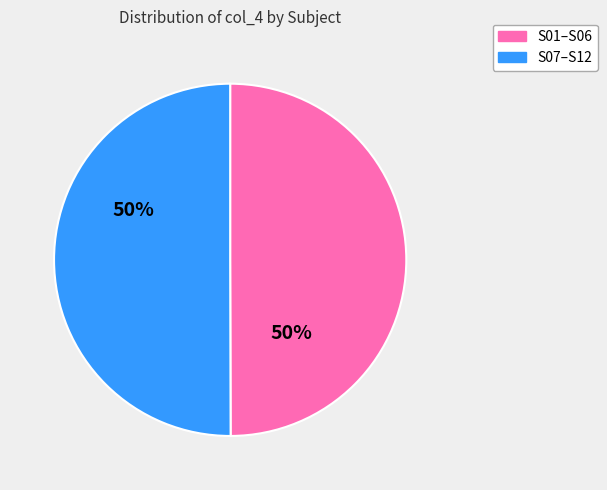

Is the sum of S01–S06 and S07–S12 greater than half?

Yes